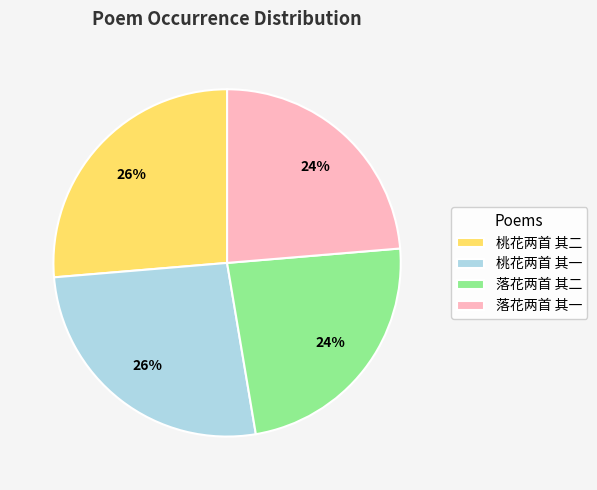

To the nearest percent, what percentage of the pie is 落花两首 其一?

24%